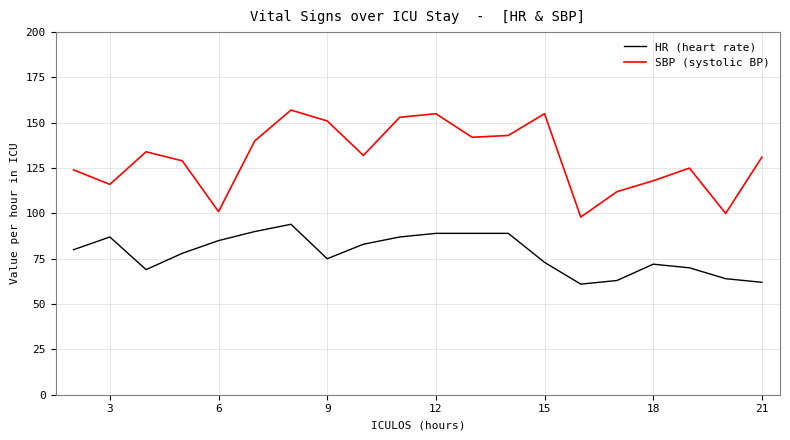

What is the difference between the maximum and minimum values in the SBP (systolic BP) series?

59